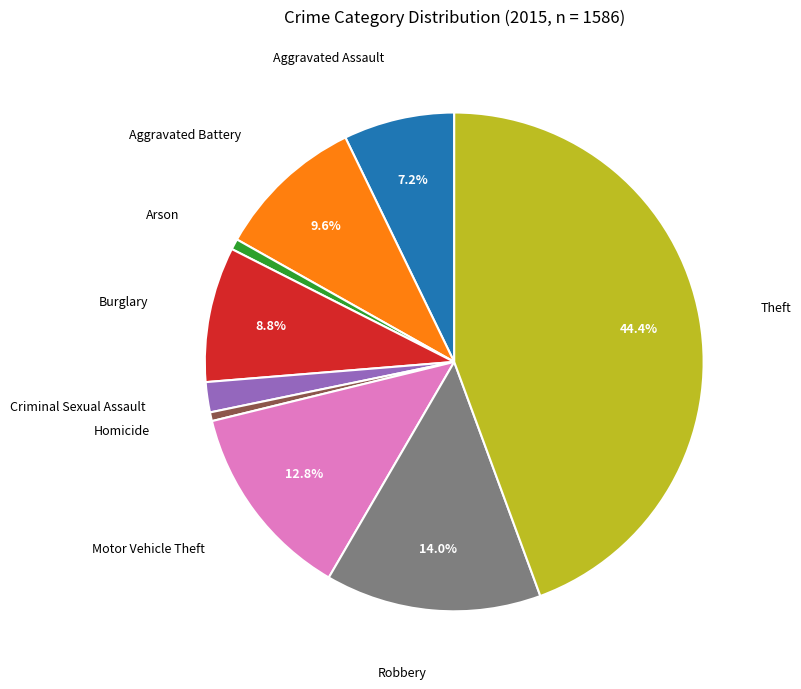

To the nearest percent, what is the average slice percentage?

11%